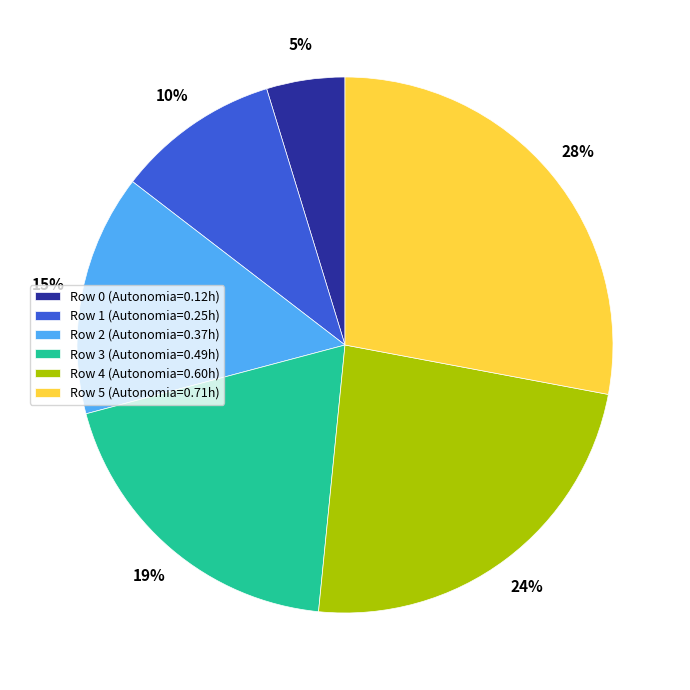

Do Row 2 (Autonomia=0.37h) and Row 5 (Autonomia=0.71h) together represent more than half of the pie?

No